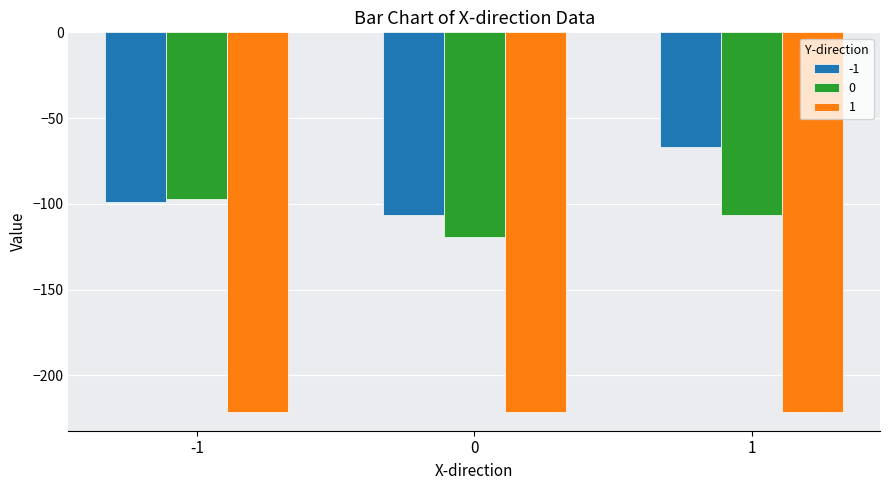

Is it true that -1 equals -106.4 at 0?

True